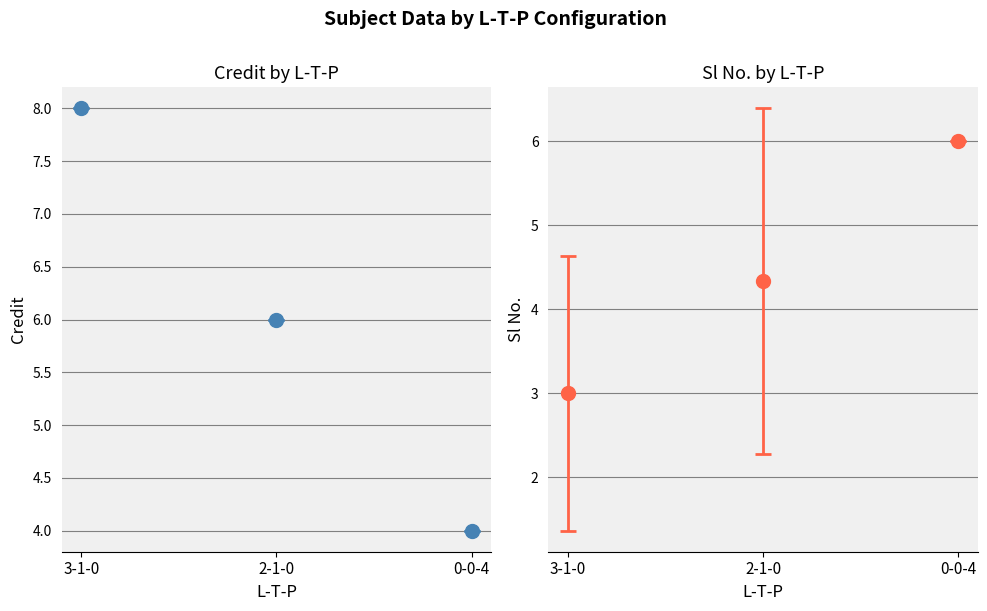

Rank the series by their maximum value, from lowest to highest.

Sl No., Credit